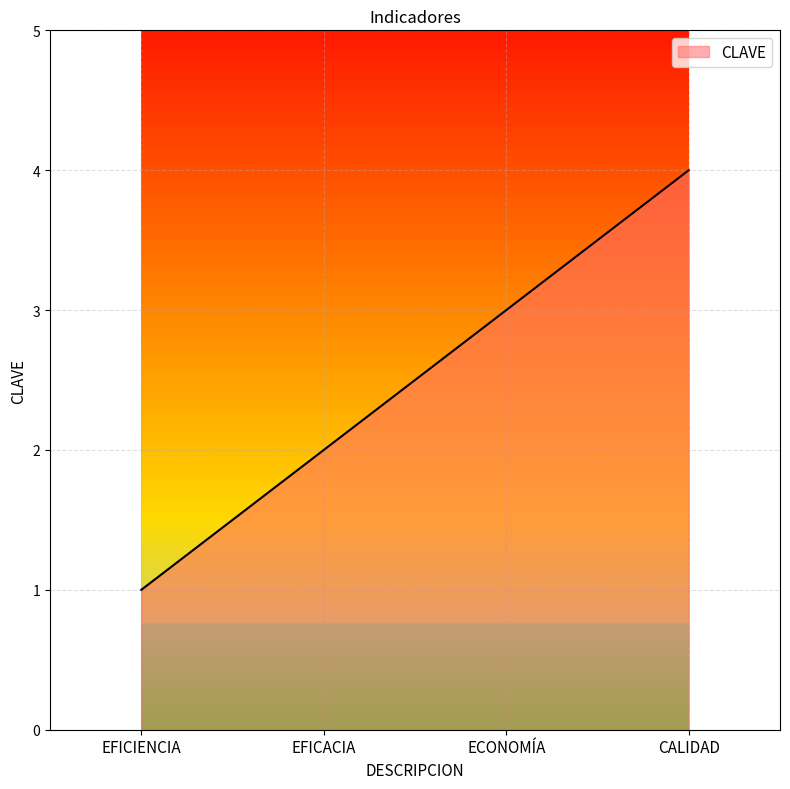

What is the difference between the second highest and second lowest values?

1